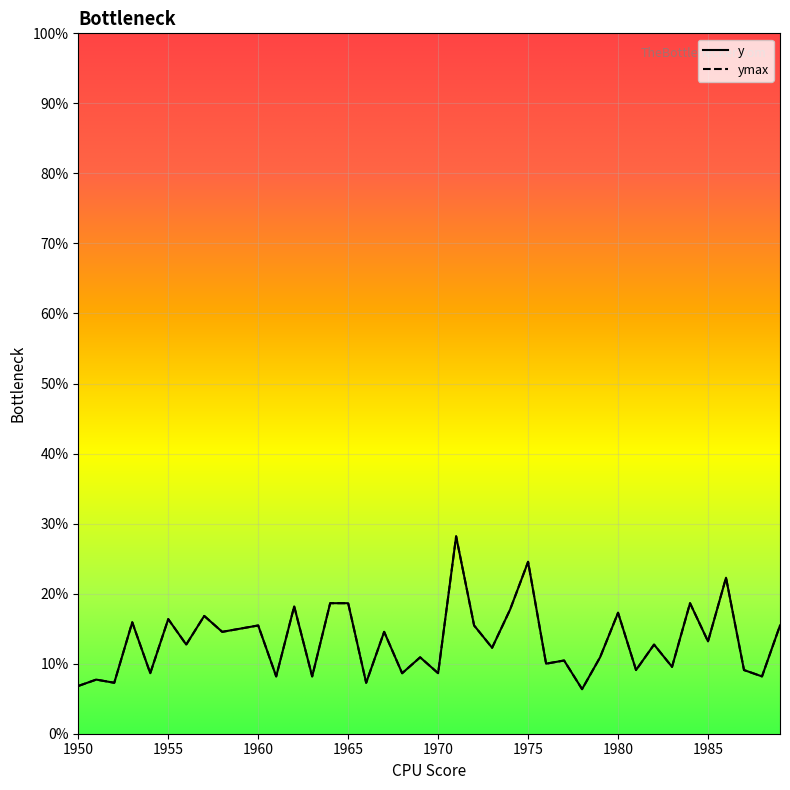

What is the difference between the maximum and second lowest values in the y series?

0.2